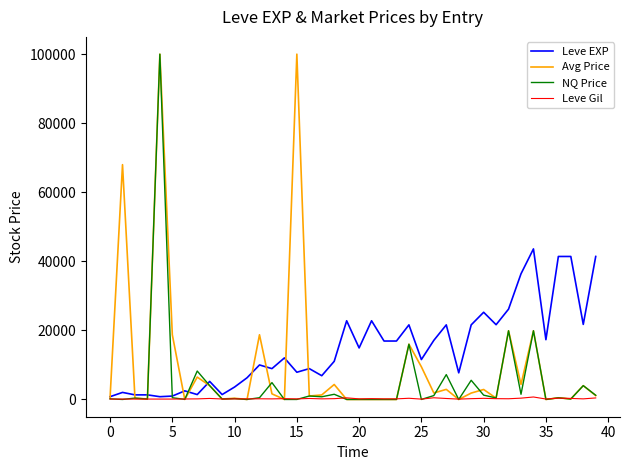

Which series has the largest total across all categories?

Leve EXP